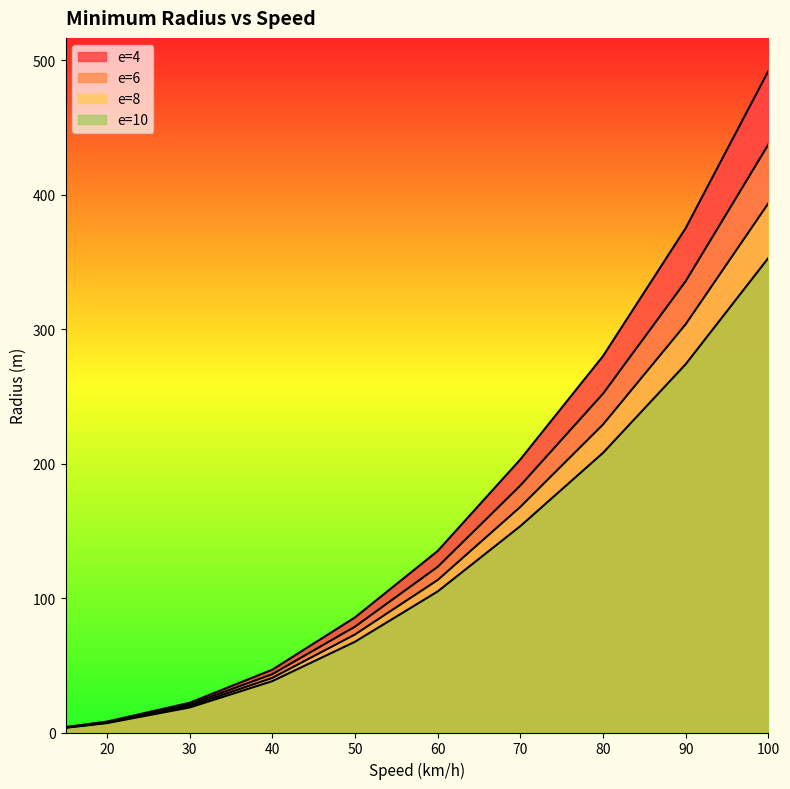

What is the spread (max minus min) of values at 100?

139.1